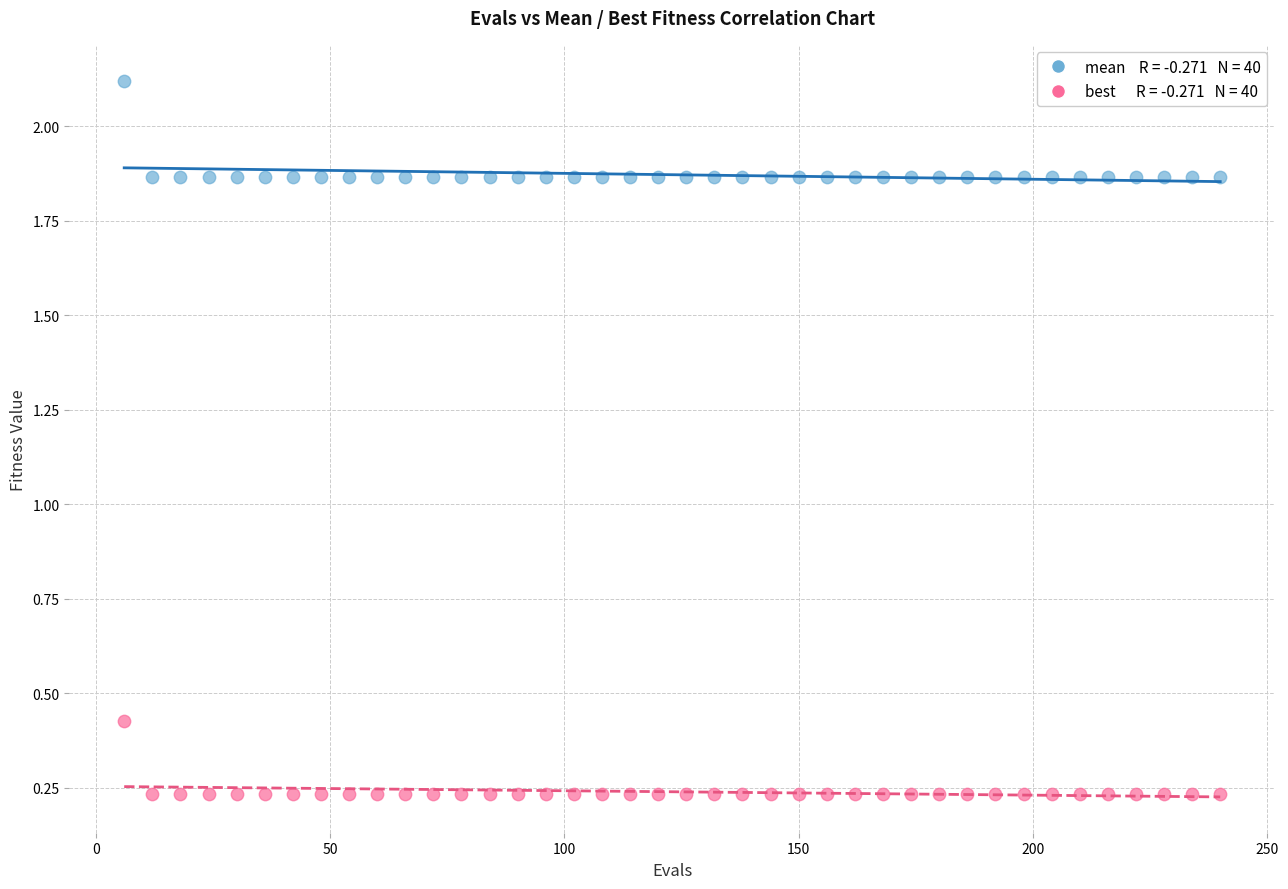

Across all data points, what is the range of X values (max minus min)?

234.0